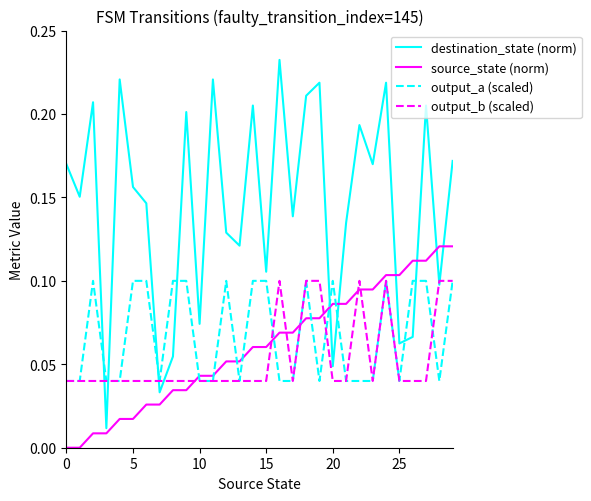

Which series has the largest total across all categories?

destination_state (norm)